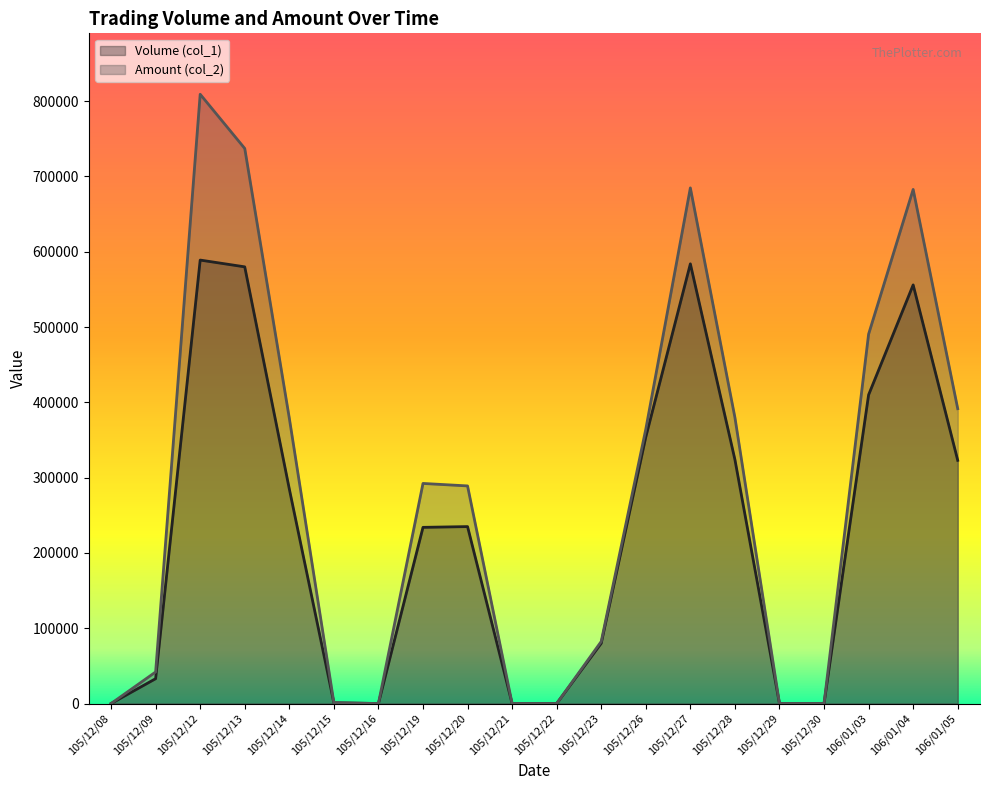

Where is the first local minimum for Volume (col_1)?

105/12/16